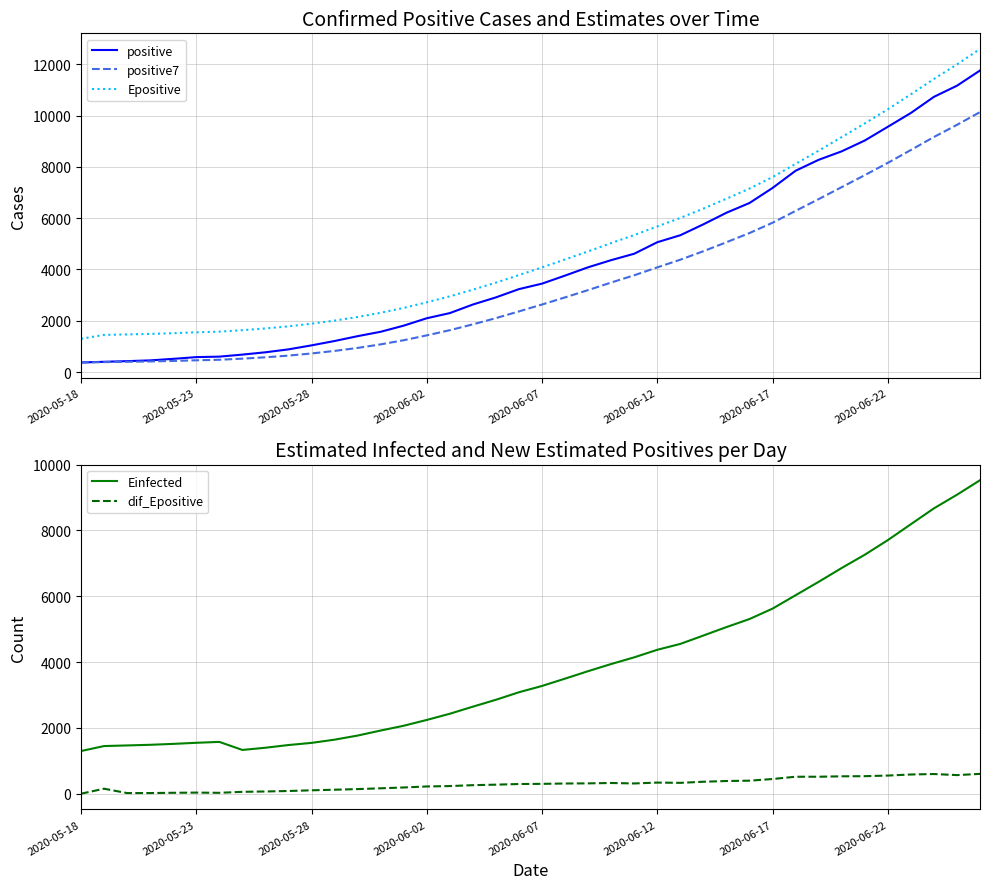

How many data points does each series have?

40